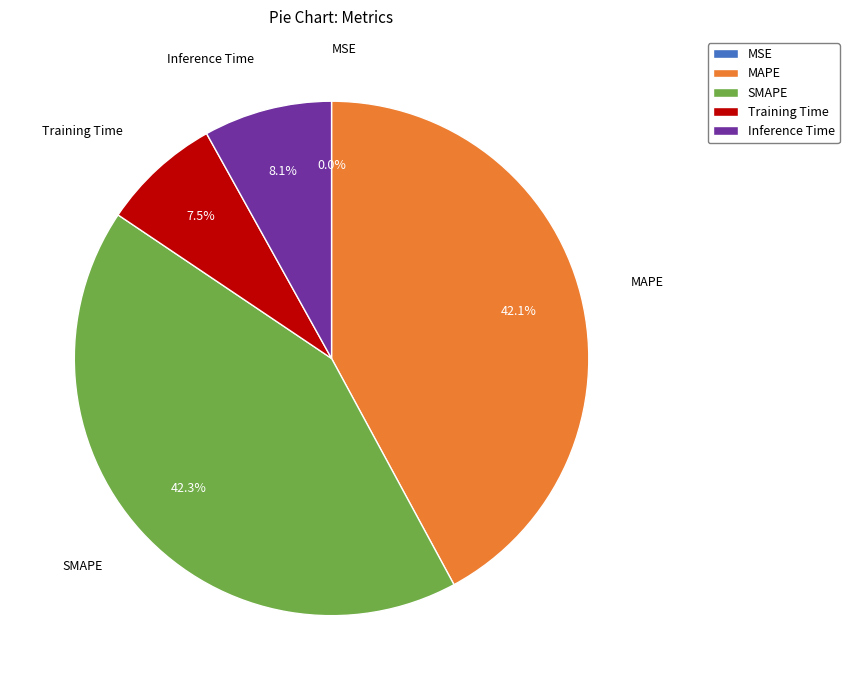

Do SMAPE and Inference Time together represent more than half of the pie?

Yes